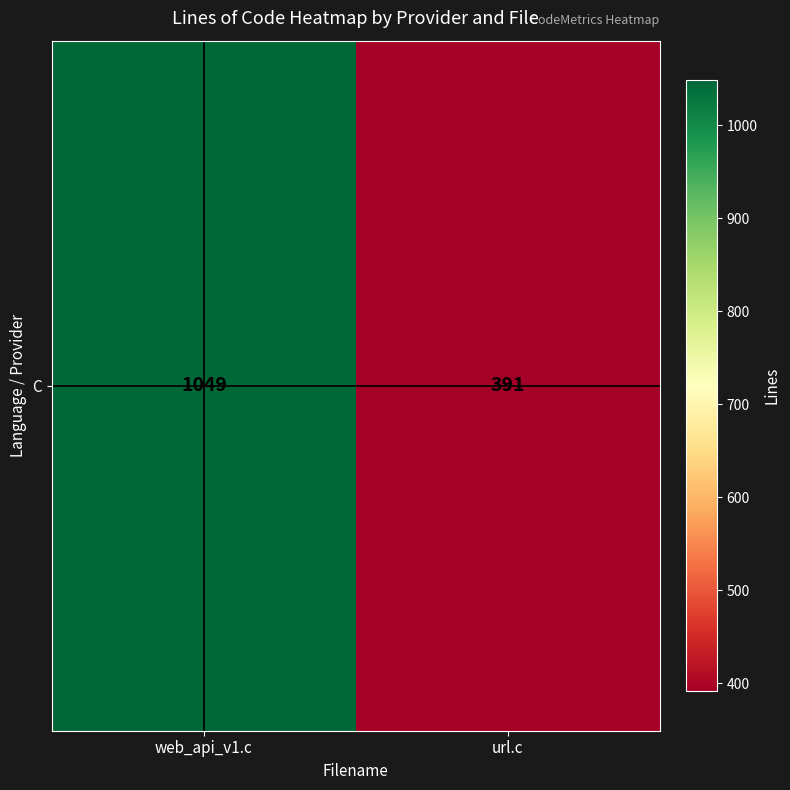

Reading left to right, transcribe all the data shown in this chart.

web_api_v1.c=1049	url.c=391